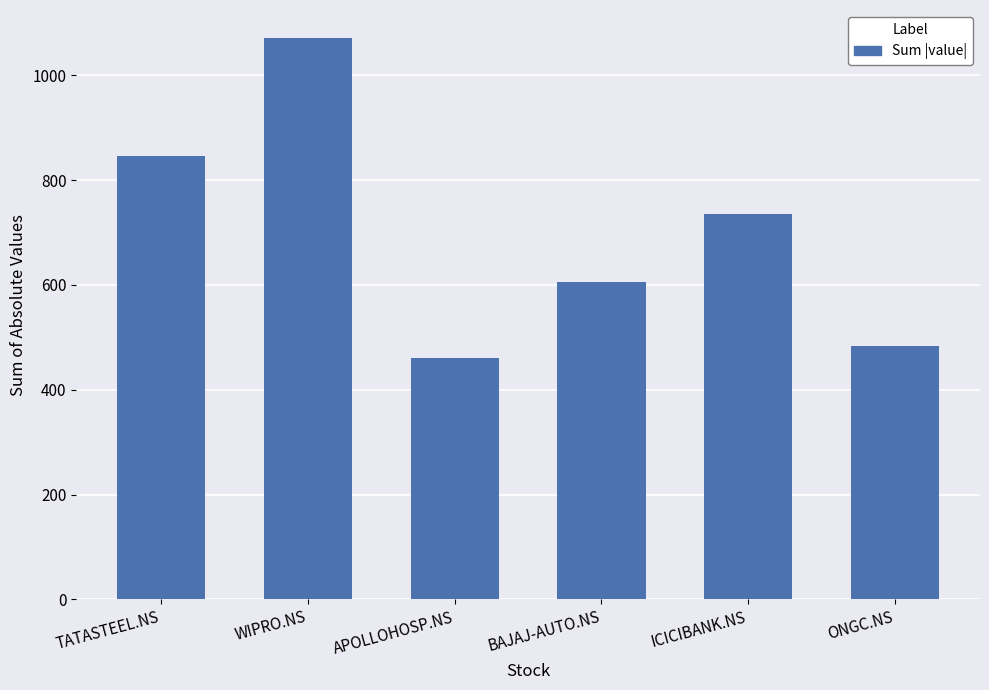

At which label does the data first exceed 735?

TATASTEEL.NS